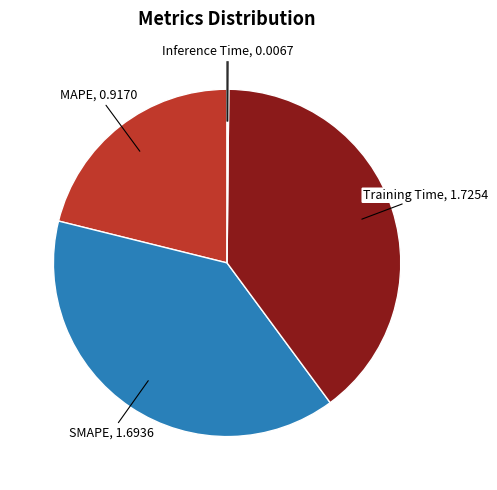

Which slice is the largest?

Training Time